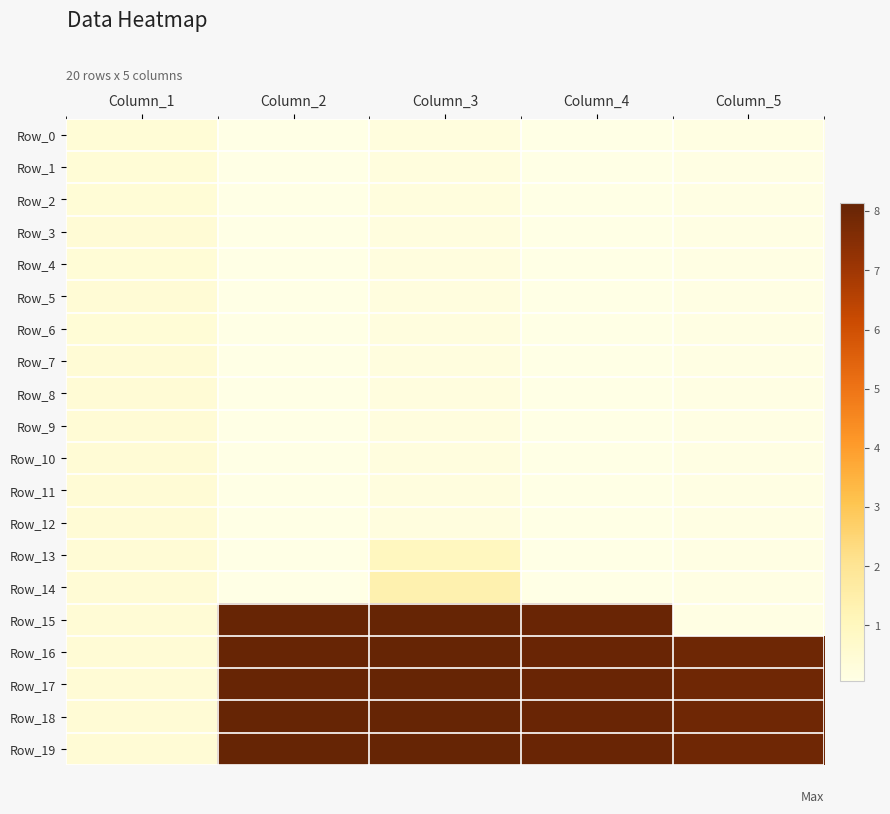

Which series changed the most between Column_4 and Column_5?

Row_15